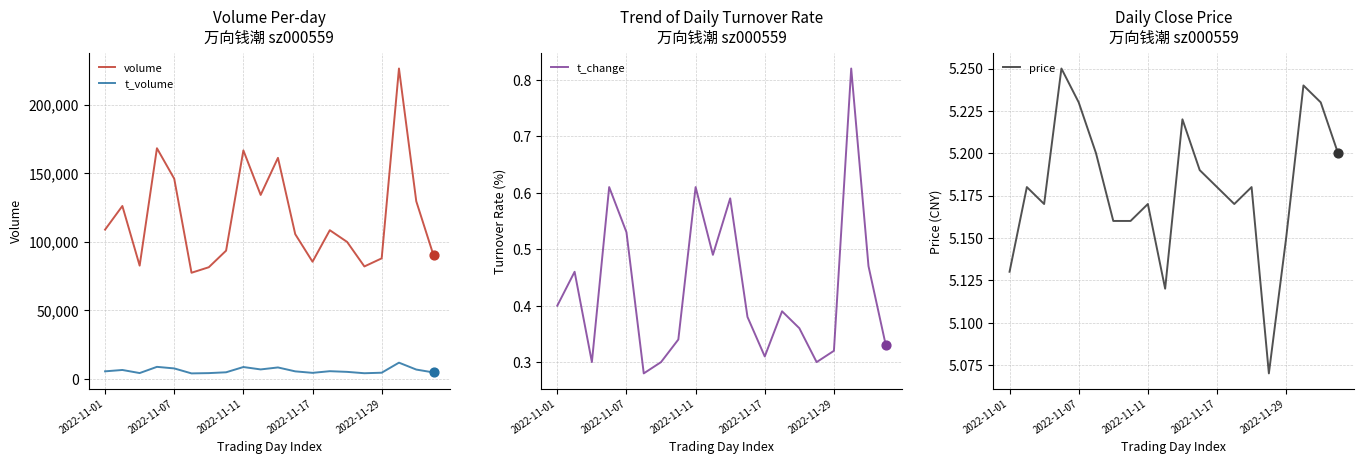

Which series has the largest Y range (max minus min)?

volume